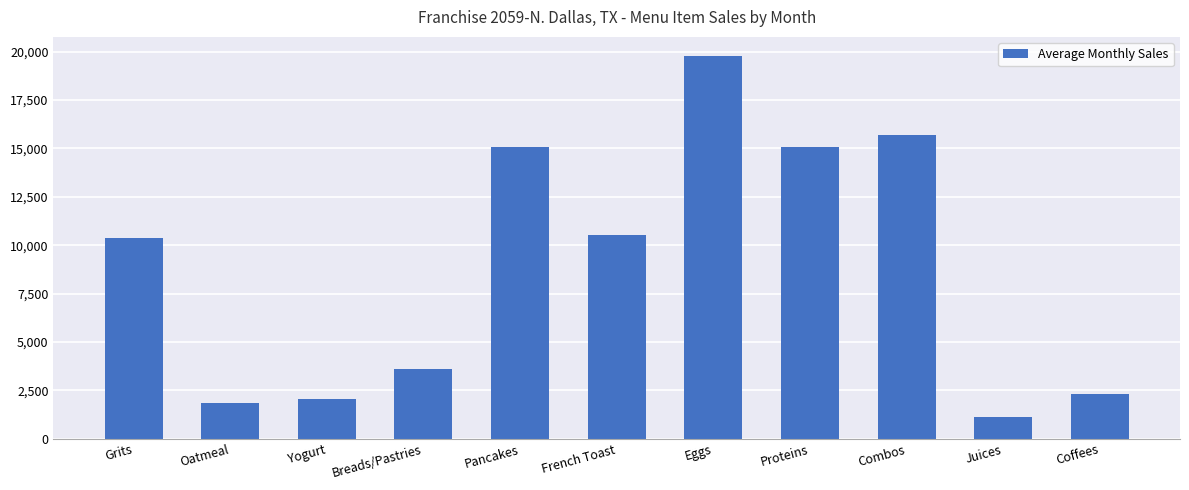

At which category does the chart reach its minimum across all series?

Juices